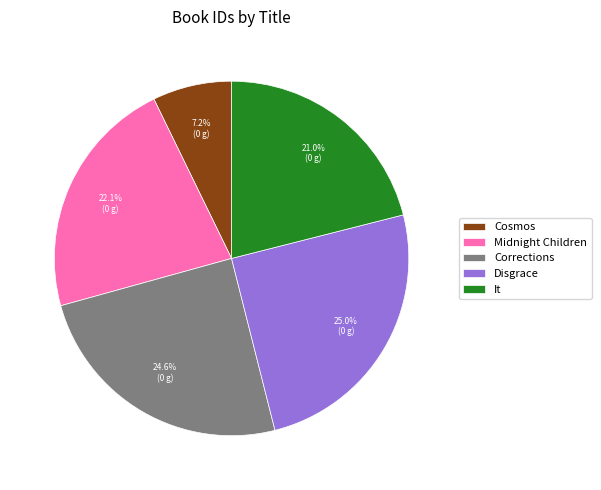

Approximately how many times larger is the value at Midnight Children compared to Cosmos?

3.1